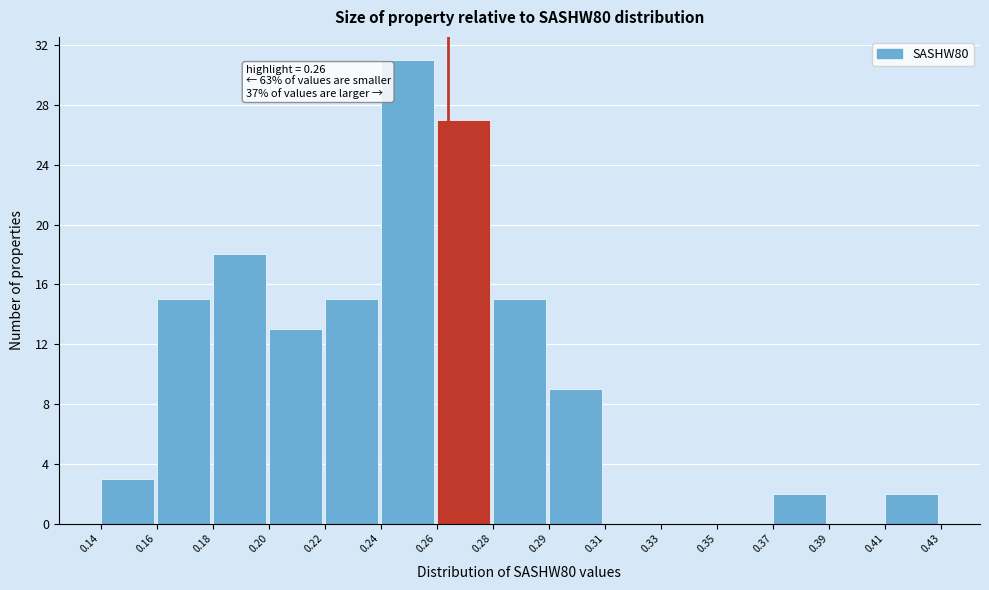

Reading right to left, list all the values displayed in this chart.

0.41=2	0.39=0	0.37=2	0.35=0	0.33=0	0.31=0	0.29=9	0.28=15	0.26=27	0.24=31	0.22=15	0.20=13	0.18=18	0.16=15	0.14=3